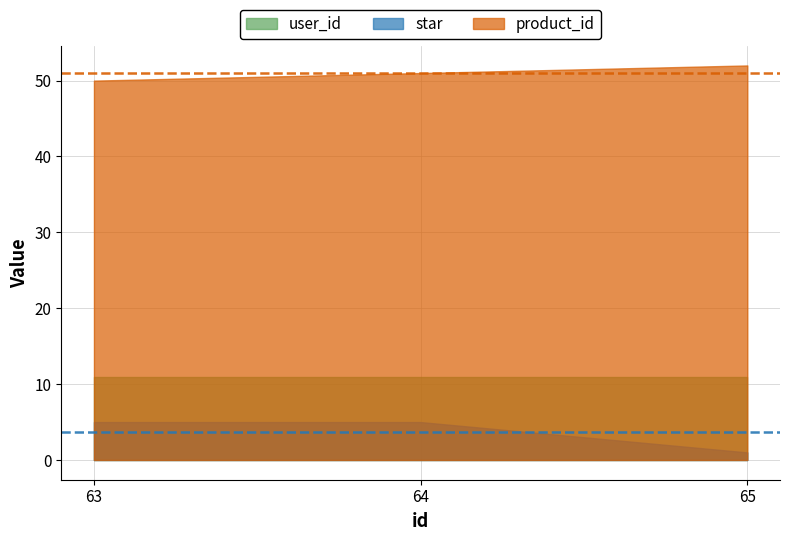

The user_id series shows 5 at 63. True or false?

False